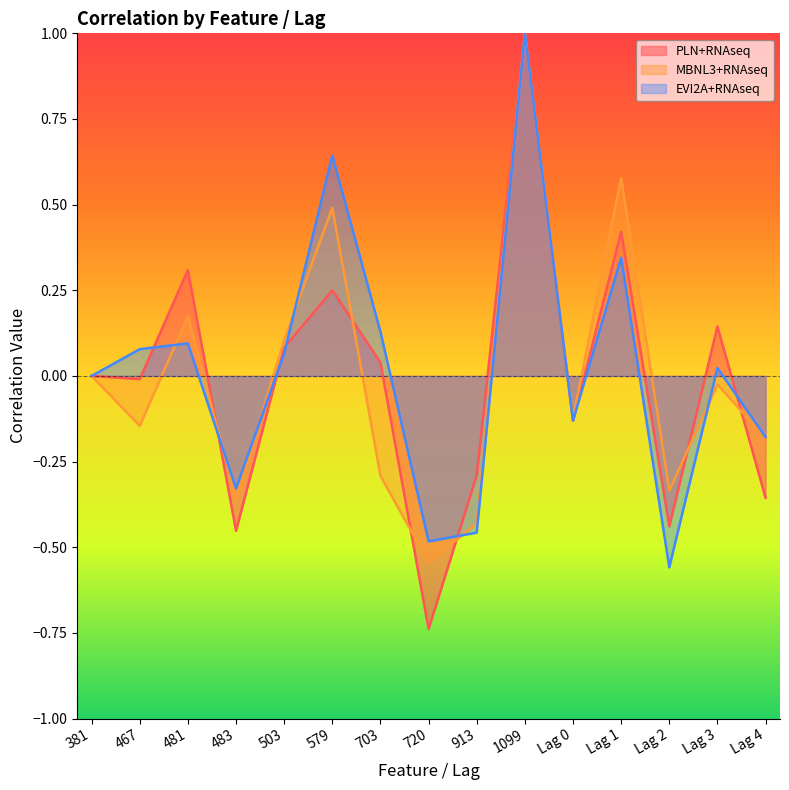

True or false: EVI2A+RNAseq has more than 1 interior local peaks.

True